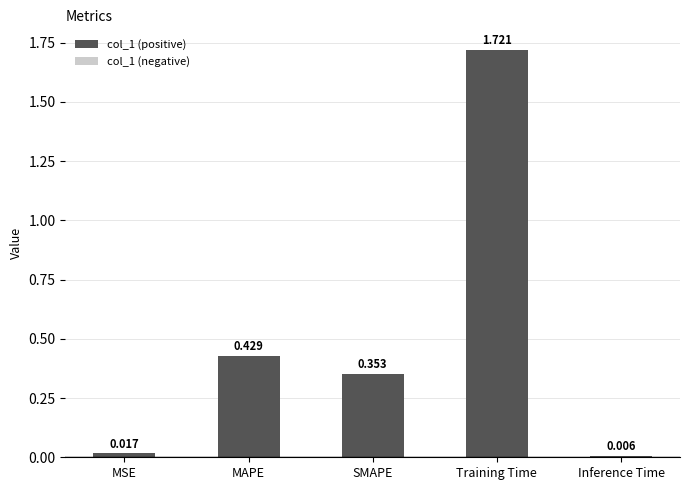

At which label is the value closest to 0?

Inference Time